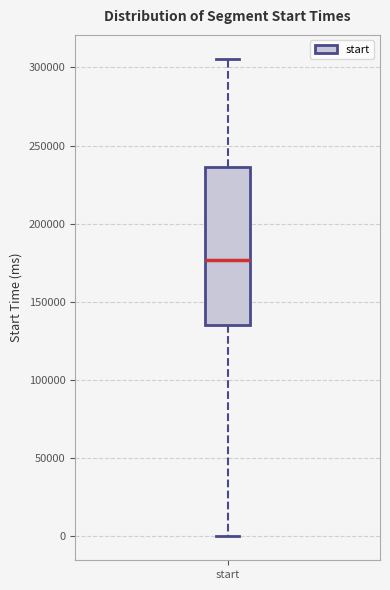

Where is the upper edge of the box for start on the y-axis? The values are not printed on the chart, so give them approximately, as read against the axis.

235000